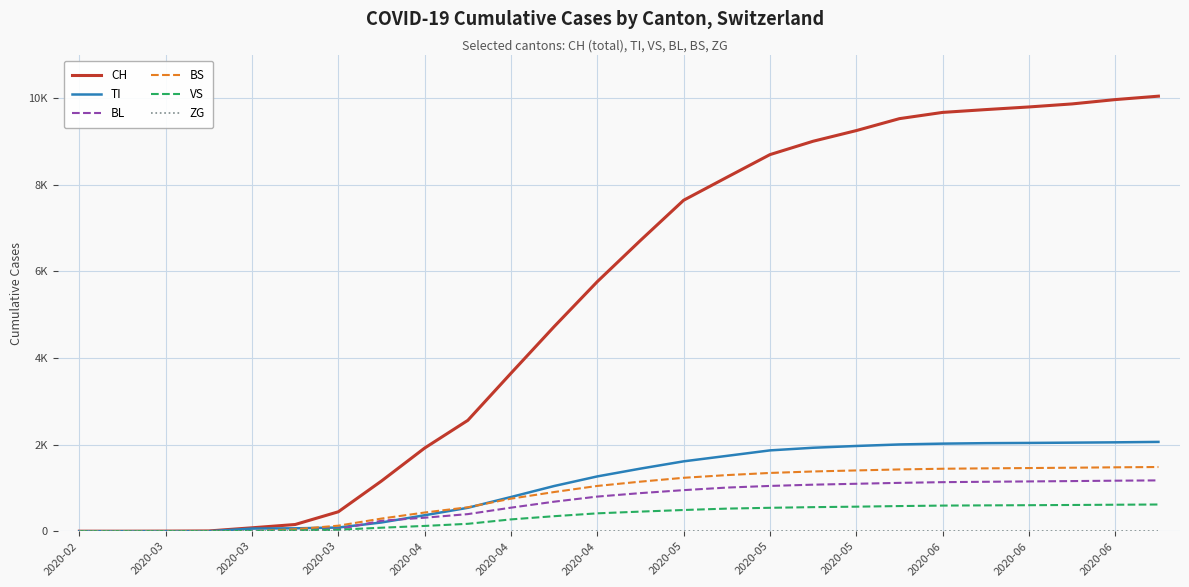

Is this an area chart (filled region under the line)?

No